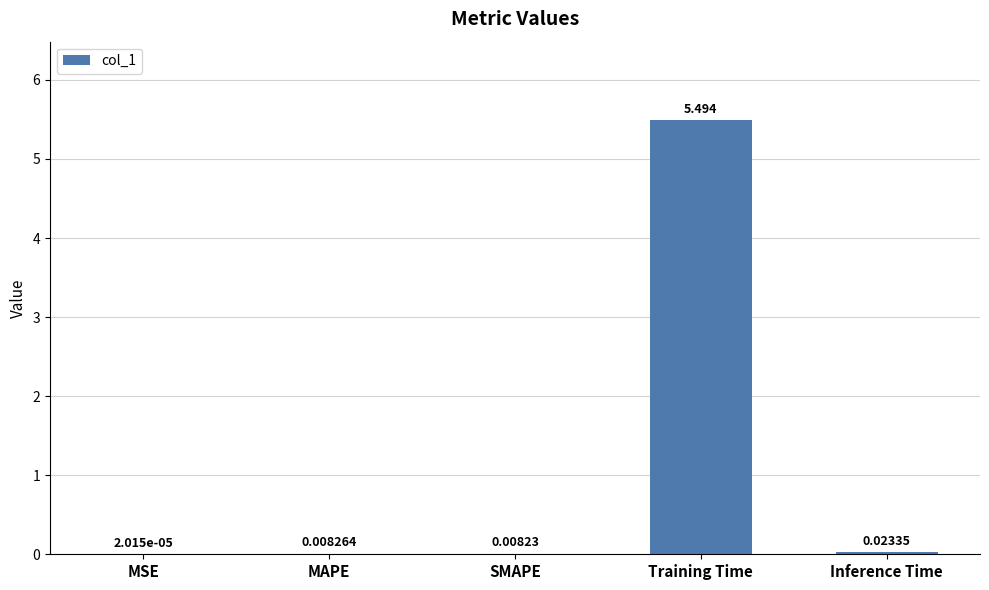

What is the change in value from MSE to Training Time?

+5.5